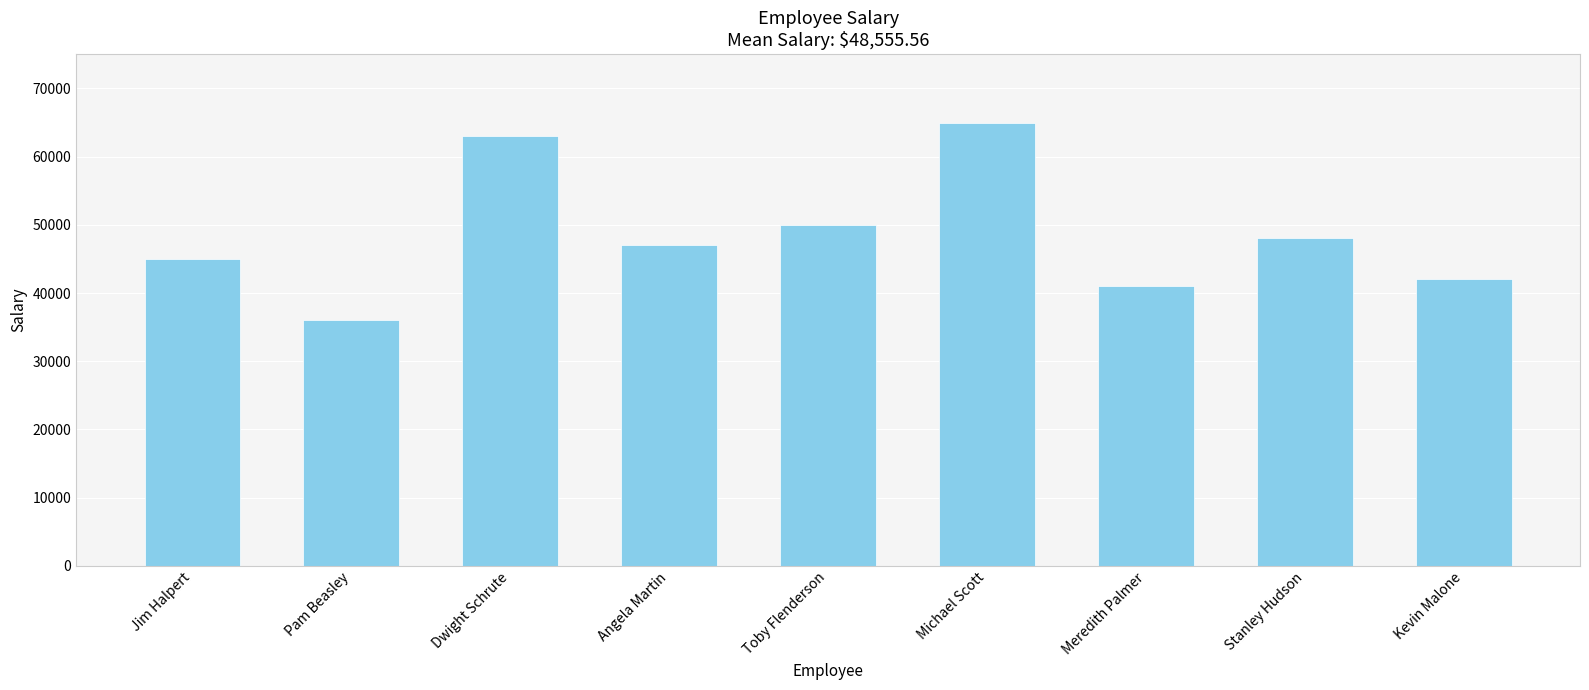

What is the minimum value shown in the chart?

36000